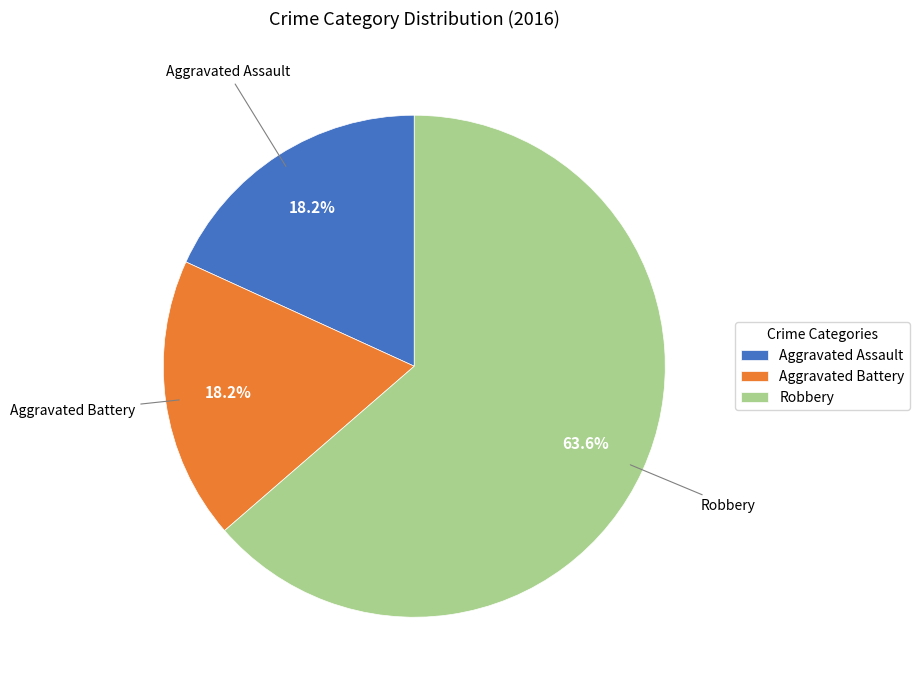

What is the ratio of the value at Aggravated Battery to the value at Robbery?

0.3